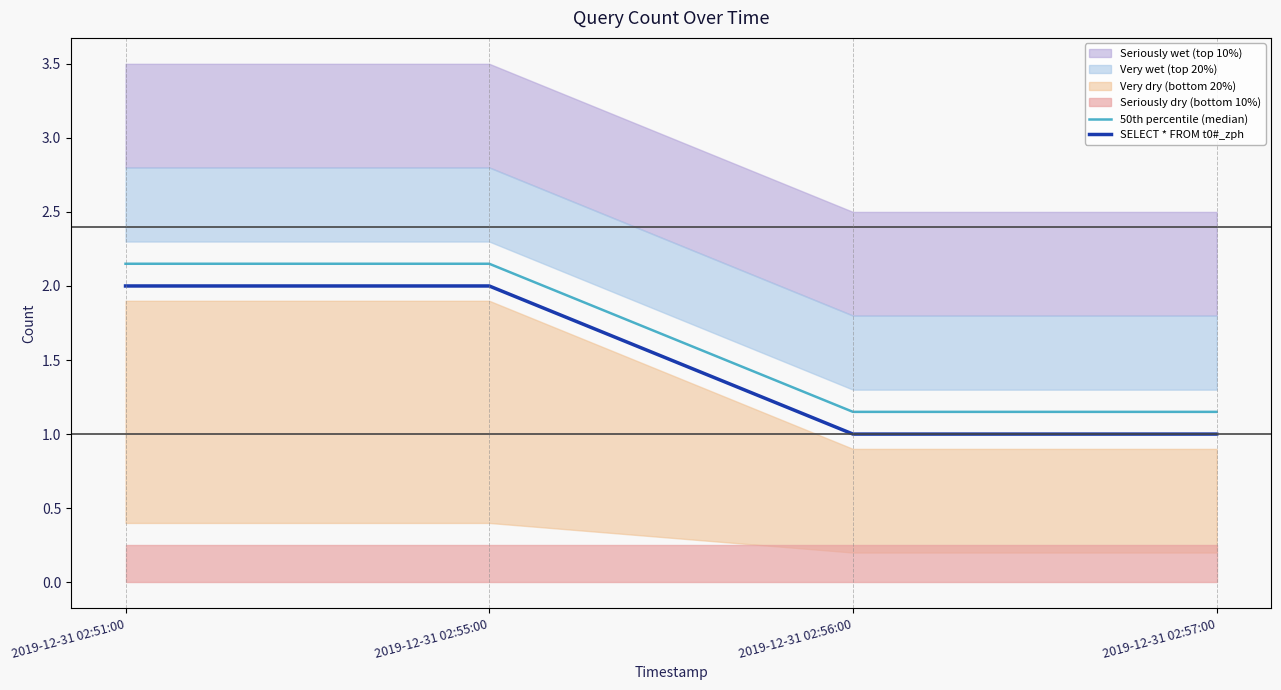

What is the sum of all SELECT * FROM t0#_zph values?

6.0